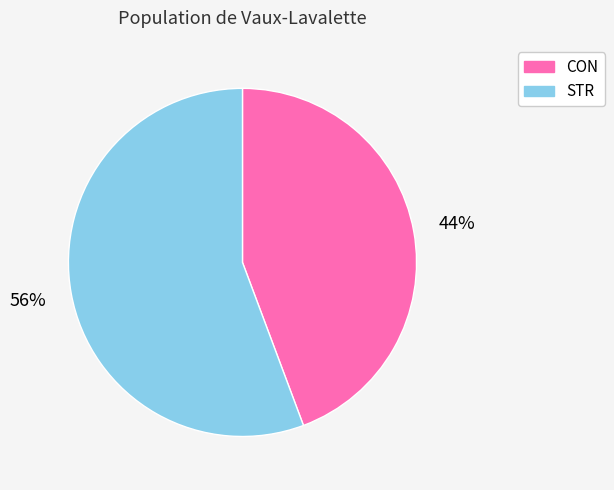

The STR slice represents 44% of the pie. True or false?

False